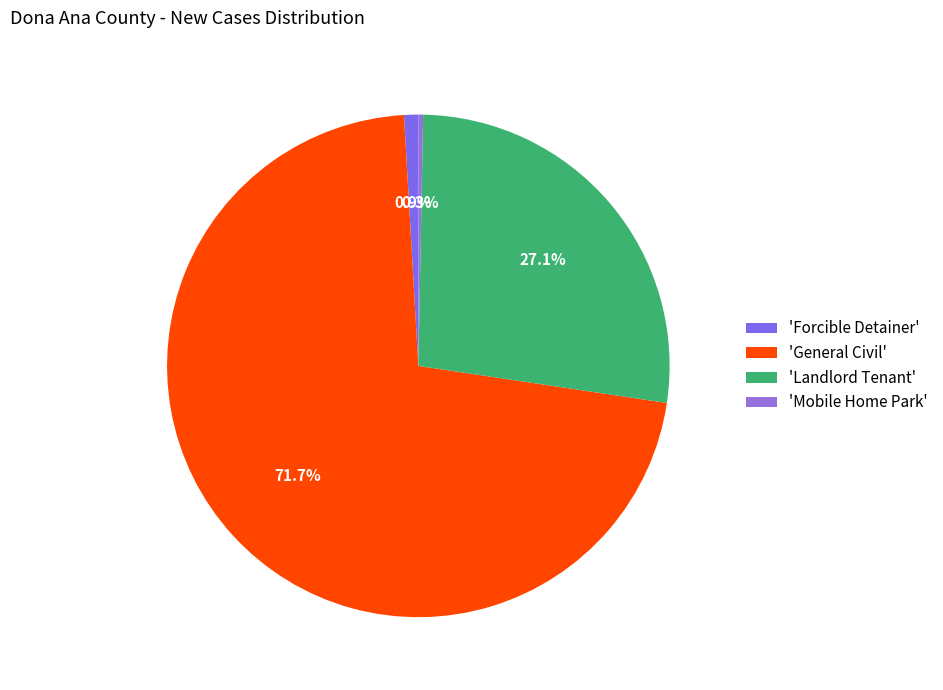

How many segments does this pie chart have?

4